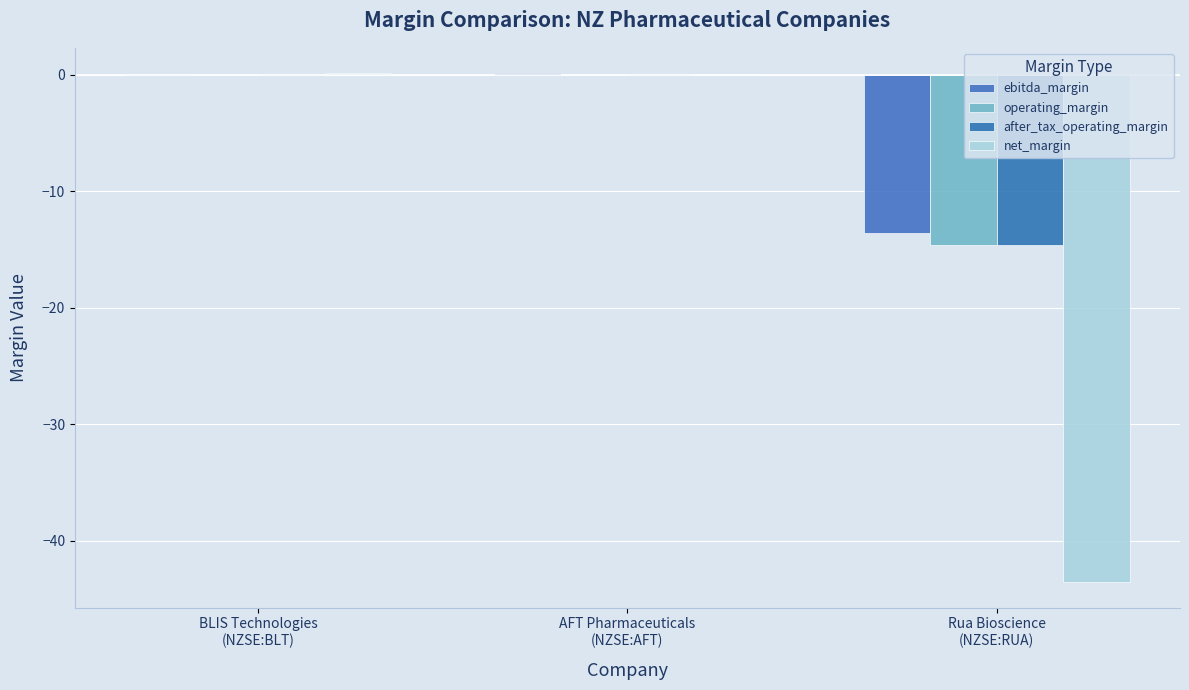

Is it true that ebitda_margin equals 0.0 at AFT Pharmaceuticals
(NZSE:AFT)?

False